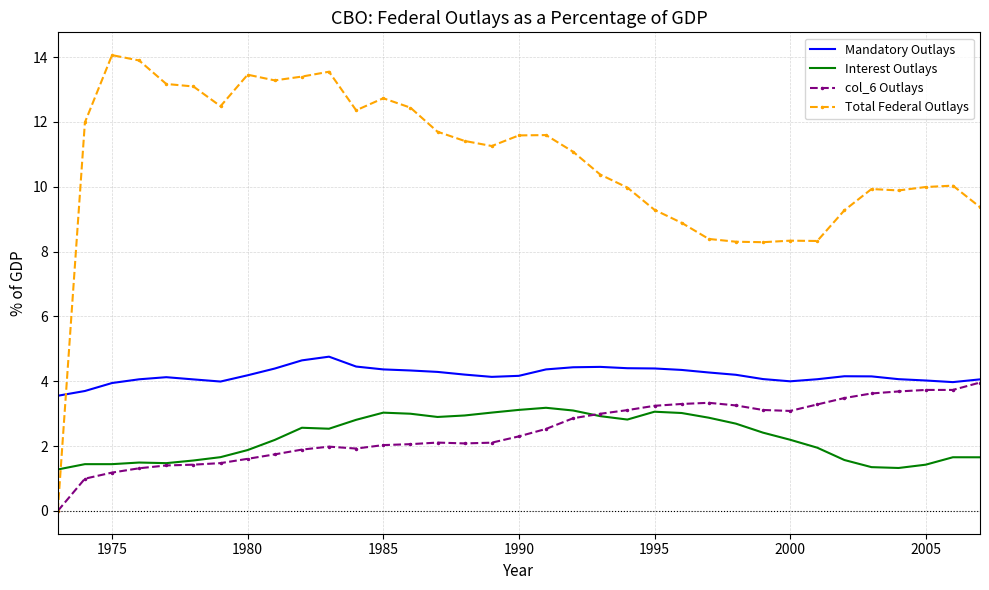

What is the difference between the second highest and second lowest values in the Mandatory Outlays series?

0.9